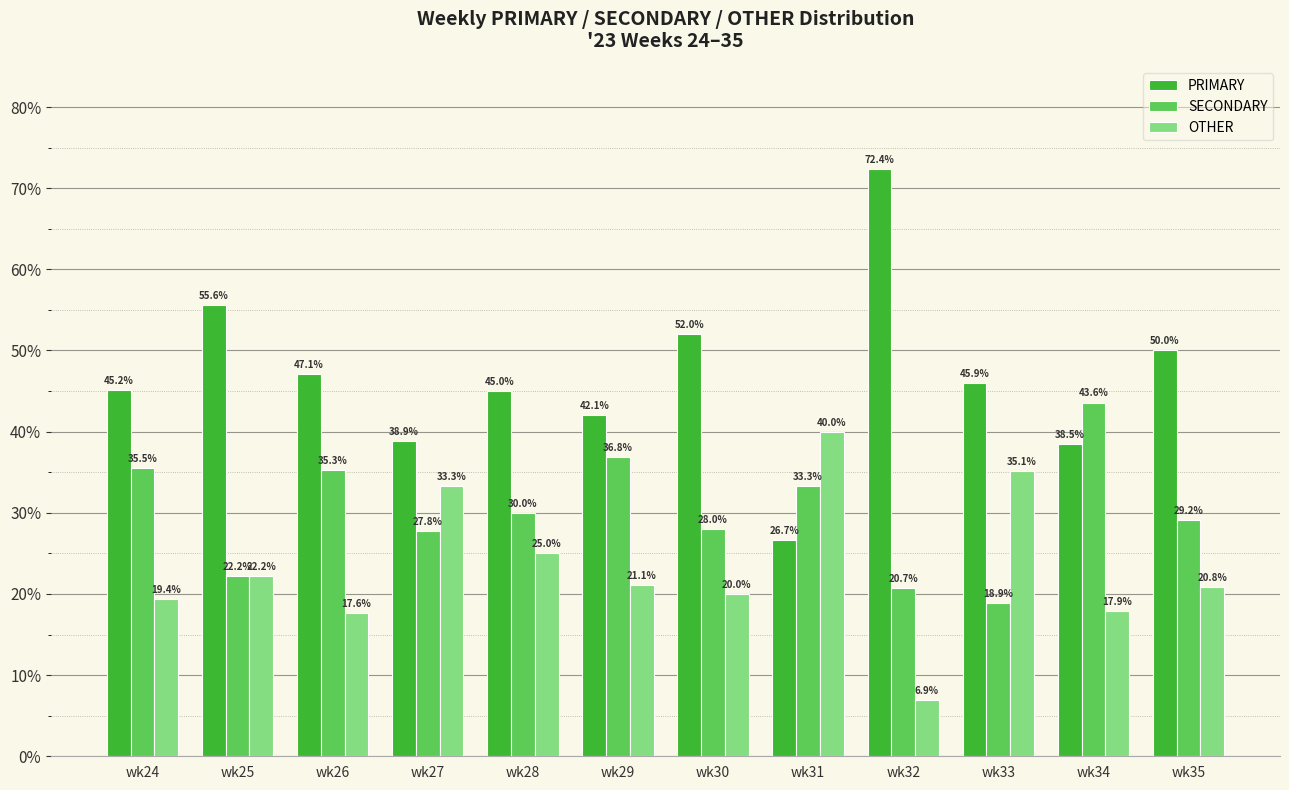

Which series changed the most between wk29 and wk30?

PRIMARY